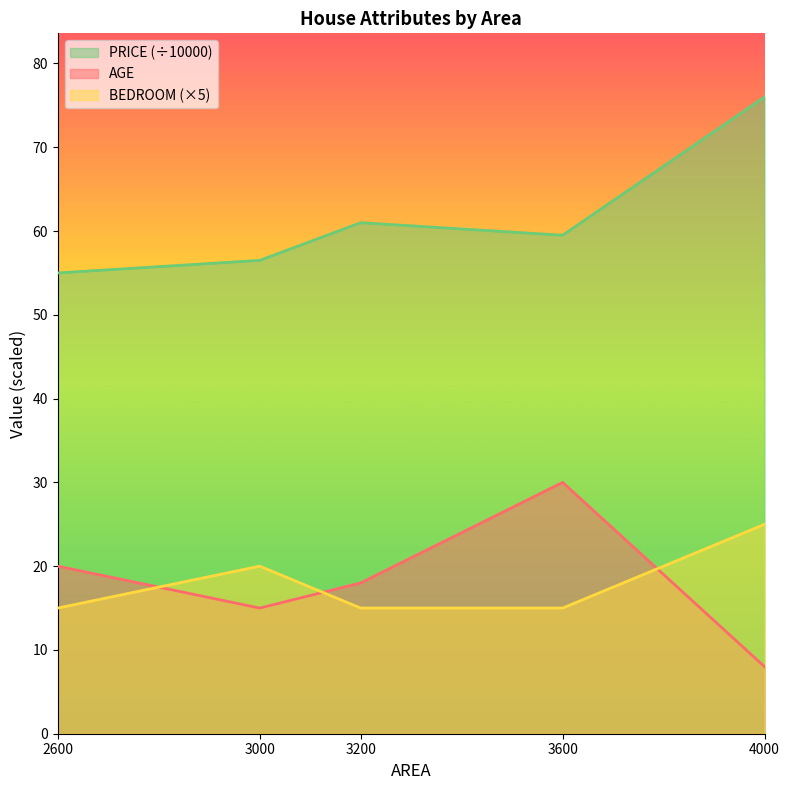

Does the chart display data point markers on the line(s)?

No